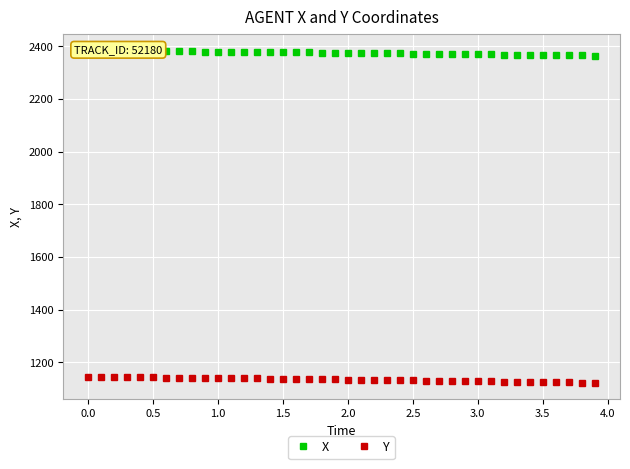

Which series has the largest range (max minus min)?

Y